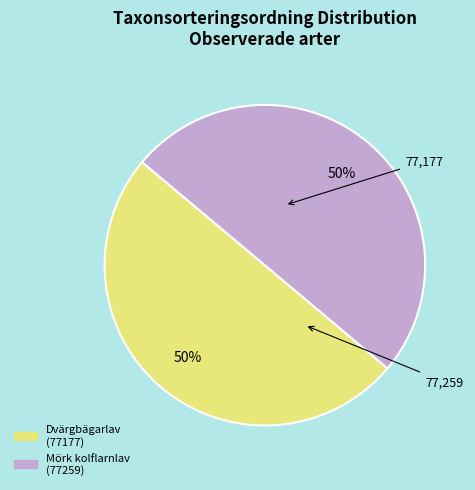

To the nearest percent, what is the average slice percentage?

50%